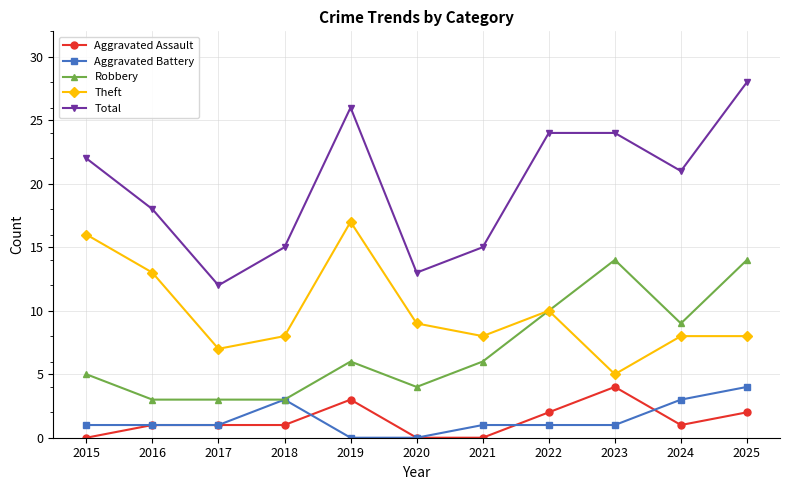

True or false: Total and Aggravated Assault intersect in this chart.

False